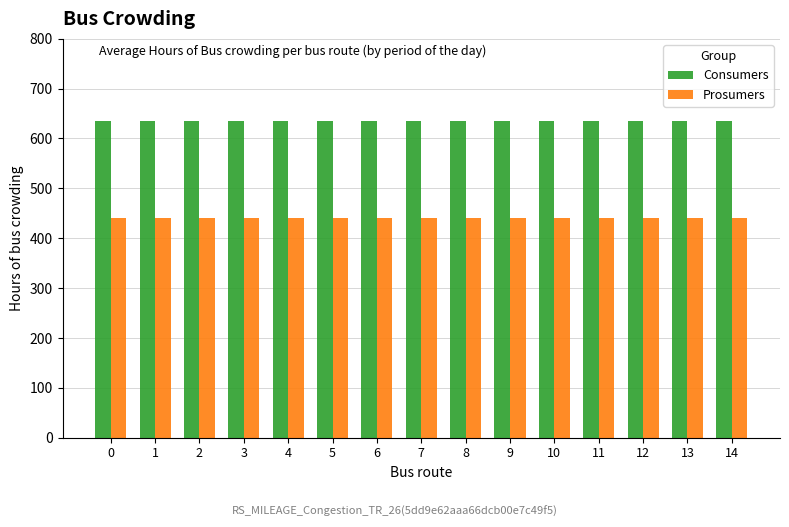

Rank the series by their average value, from highest to lowest.

Consumers, Prosumers